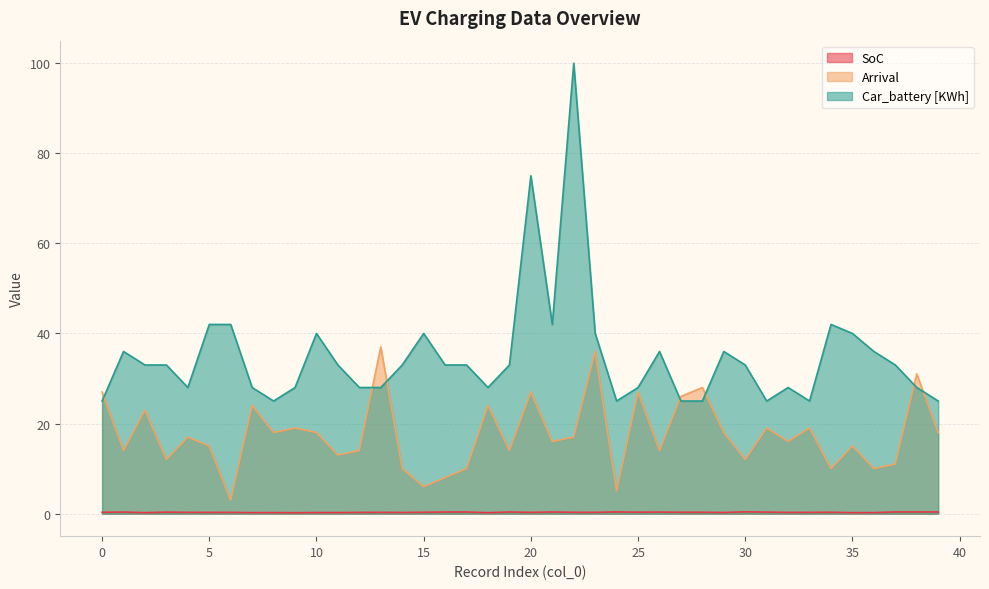

Reading right to left, extract all data points from this chart.

SoC: 39=0.4	38=0.4	37=0.4	36=0.2	35=0.2	34=0.3	33=0.3	32=0.3	31=0.3	30=0.4	29=0.3	28=0.3	27=0.3	26=0.4	25=0.3	24=0.4	23=0.3	22=0.3	21=0.4	20=0.3	19=0.4	18=0.2	17=0.4	16=0.4	15=0.3	14=0.3	13=0.3	12=0.3	11=0.2	10=0.2	9=0.2	8=0.2	7=0.2	6=0.3	5=0.3	4=0.3	3=0.3	2=0.2	1=0.4	0=0.3
Arrival: 39=18.0	38=31.0	37=11.0	36=10.0	35=15.0	34=10.0	33=19.0	32=16.0	31=19.0	30=12.0	29=18.0	28=28.0	27=26.0	26=14.0	25=27.0	24=5.0	23=36.0	22=17.0	21=16.0	20=27.0	19=14.0	18=24.0	17=10.0	16=8.0	15=6.0	14=10.0	13=37.0	12=14.0	11=13.0	10=18.0	9=19.0	8=18.0	7=24.0	6=3.0	5=15.0	4=17.0	3=12.0	2=23.0	1=14.0	0=27.0
Car_battery [KWh]: 39=25.0	38=28.0	37=33.0	36=36.0	35=40.0	34=42.0	33=25.0	32=28.0	31=25.0	30=33.0	29=36.0	28=25.0	27=25.0	26=36.0	25=28.0	24=25.0	23=40.0	22=100.0	21=42.0	20=75.0	19=33.0	18=28.0	17=33.0	16=33.0	15=40.0	14=33.0	13=28.0	12=28.0	11=33.0	10=40.0	9=28.0	8=25.0	7=28.0	6=42.0	5=42.0	4=28.0	3=33.0	2=33.0	1=36.0	0=25.0